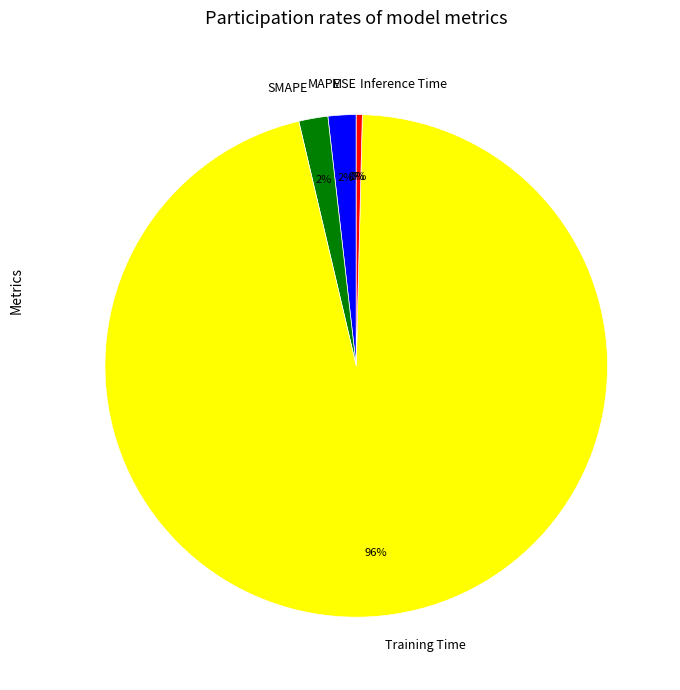

Between Inference Time and MAPE, which is larger?

MAPE